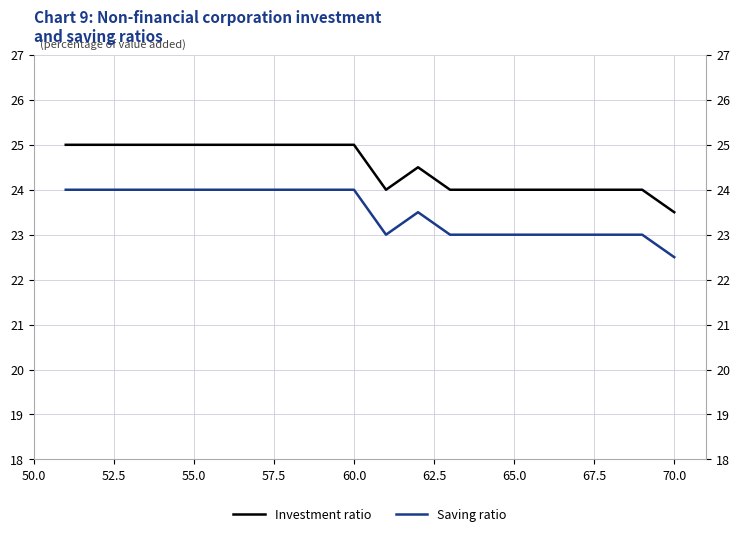

What is the minimum value for Saving ratio?

22.5